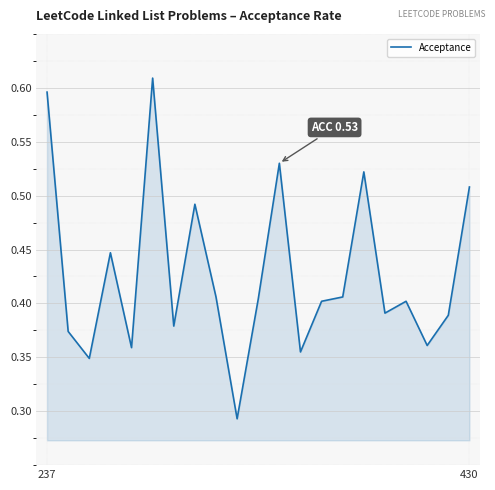

How many lines are shown in the chart?

1